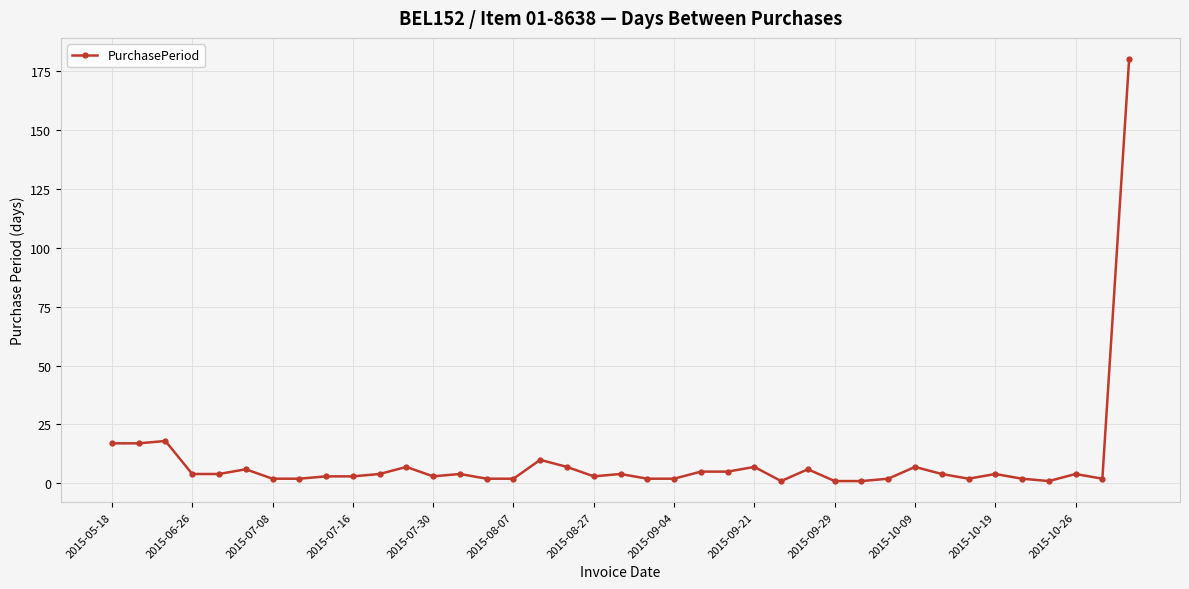

What is the greatest value displayed?

180